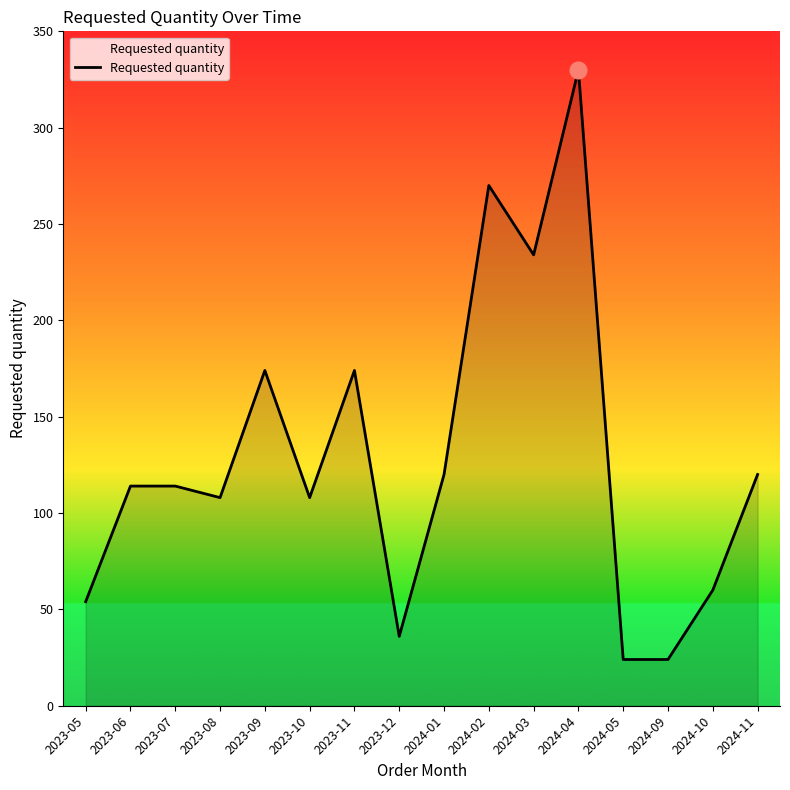

What is the ratio of the value at 2023-11 to the value at 2024-01?

1.4